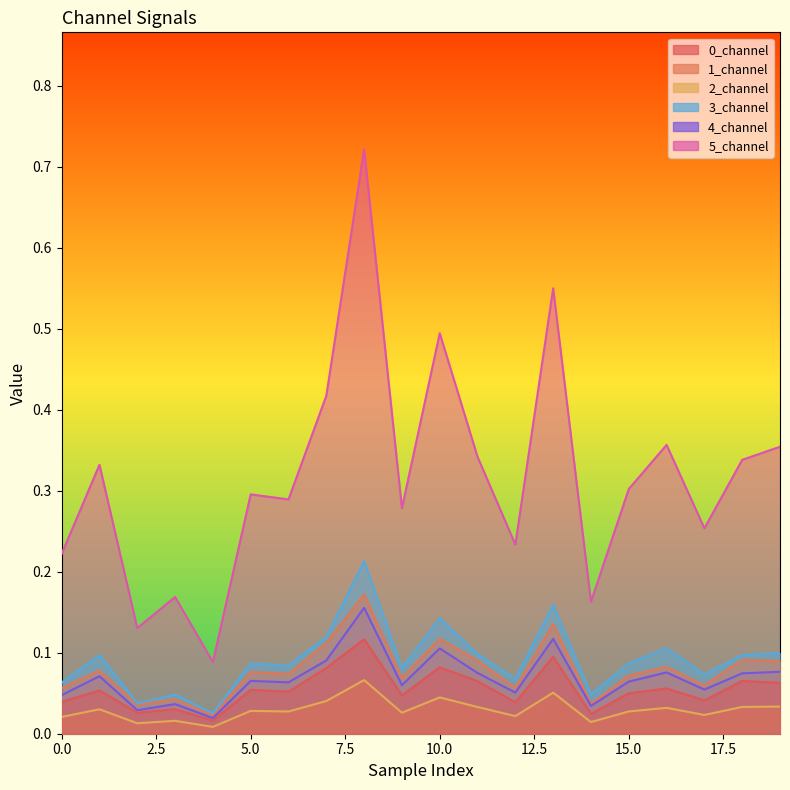

Between 7 and 11, which series saw the biggest shift?

5_channel